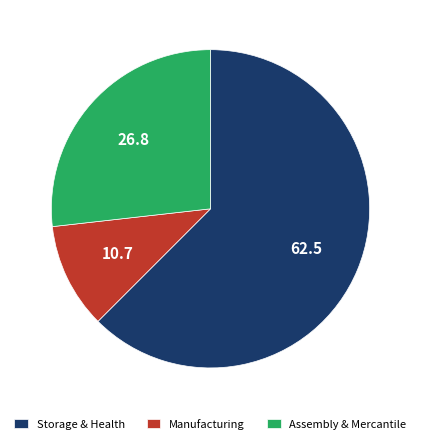

Between Assembly & Mercantile and Manufacturing, which is larger?

Assembly & Mercantile